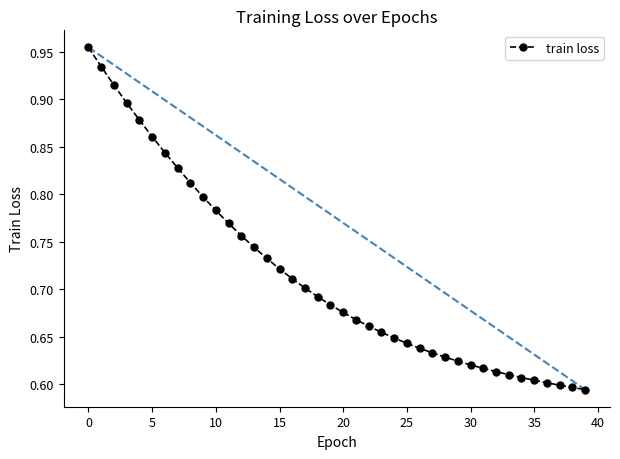

What is the sum of all values?

28.5